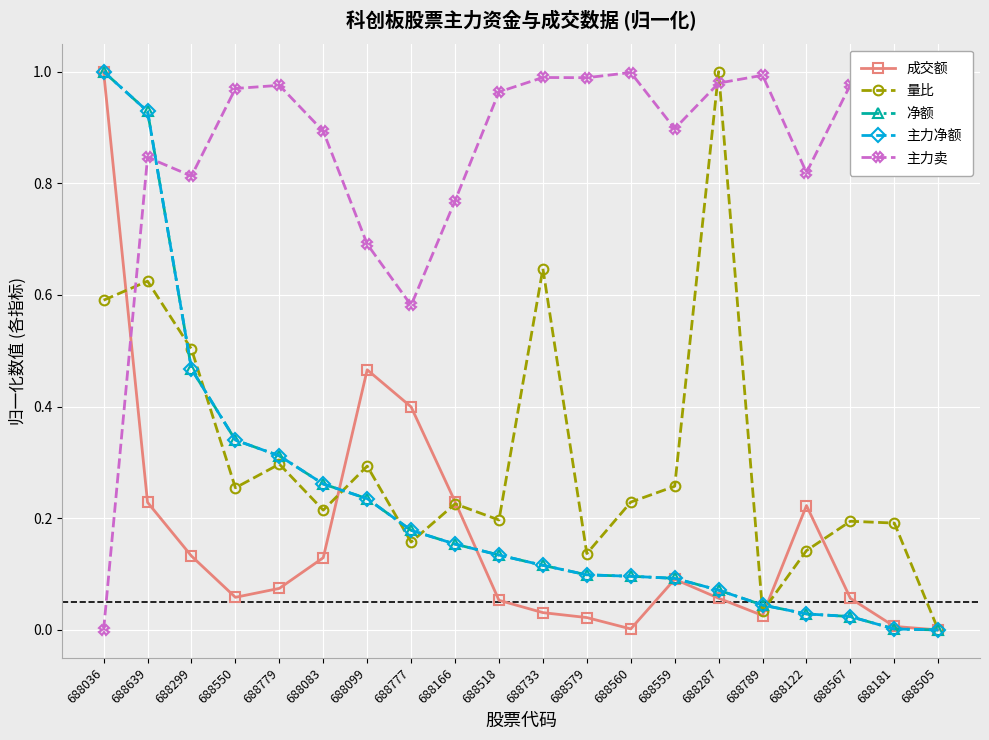

How many values in 净额 are above zero?

19